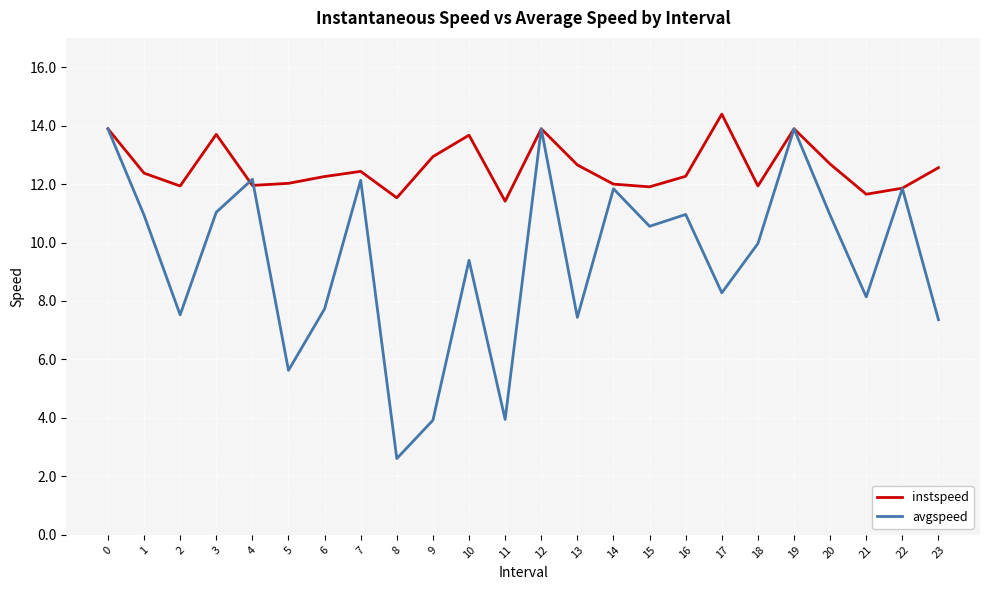

Which series has the largest total across all categories?

instspeed